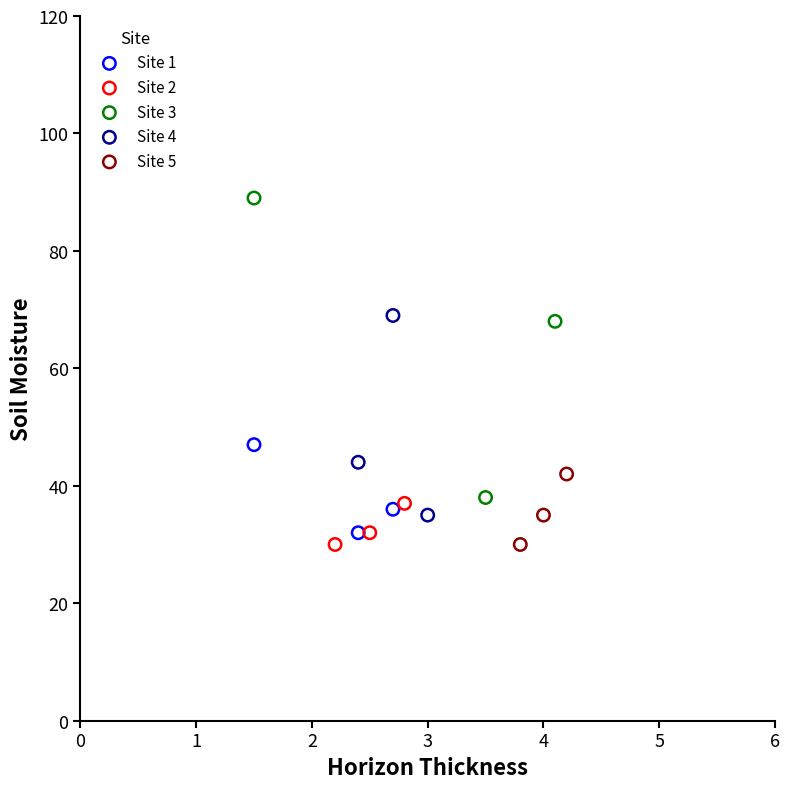

Which series has the widest spread of Y values?

Site 3